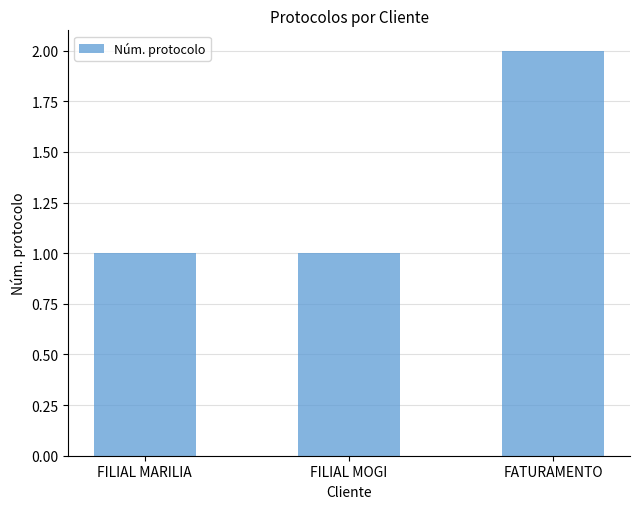

Reading left to right, what are all the values shown in this chart?

FILIAL MARILIA=1	FILIAL MOGI=1	FATURAMENTO=2